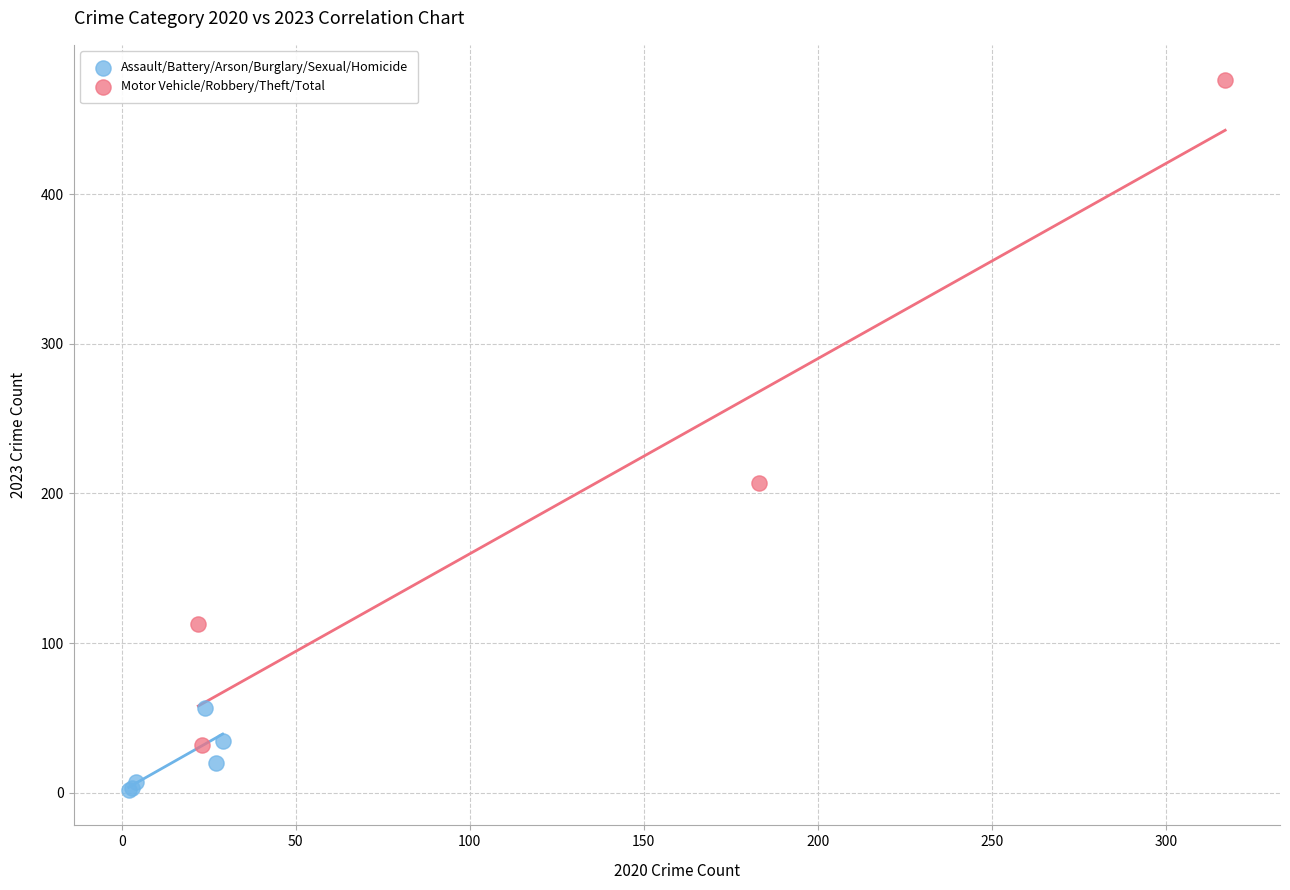

Which series has the widest spread of Y values?

Motor Vehicle/Robbery/Theft/Total